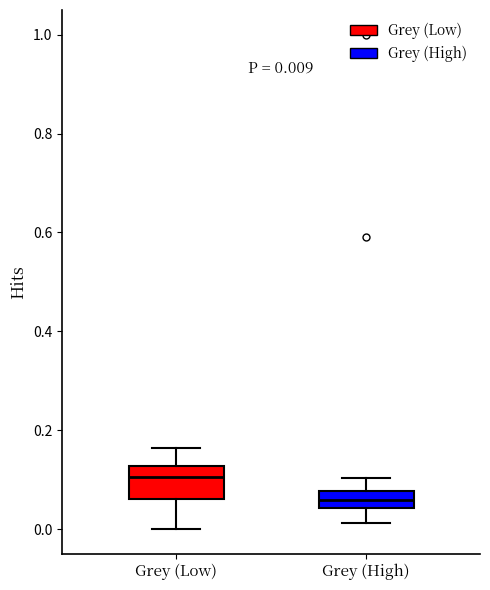

Comparing the boxes themselves (not the whiskers), which one is the tallest?

Grey (Low)